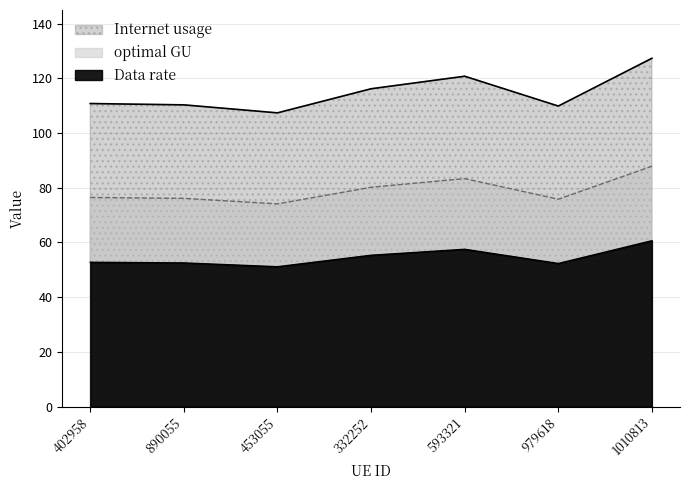

How many series are shown in this chart?

3